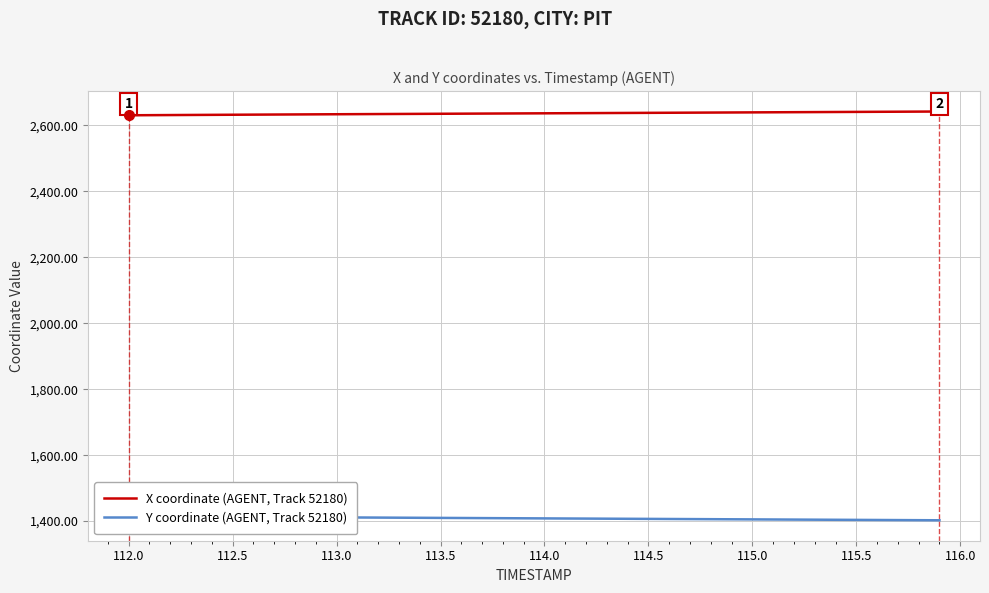

What is the maximum value for X coordinate (AGENT, Track 52180)?

2641.9